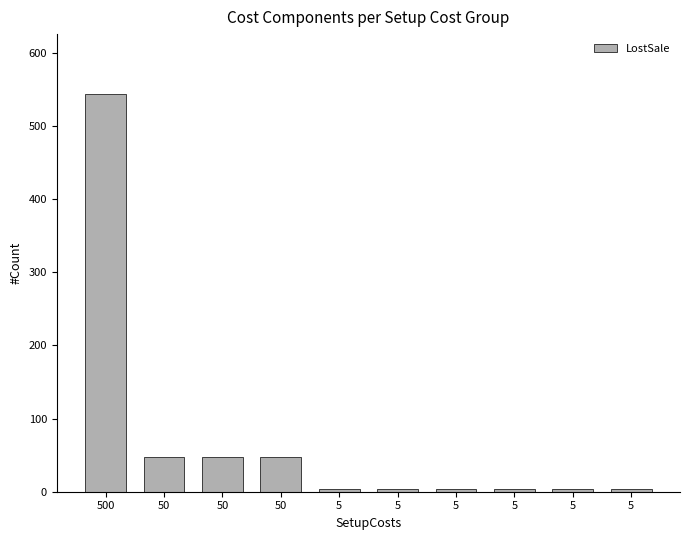

What is the difference between the maximum and second lowest values?

540